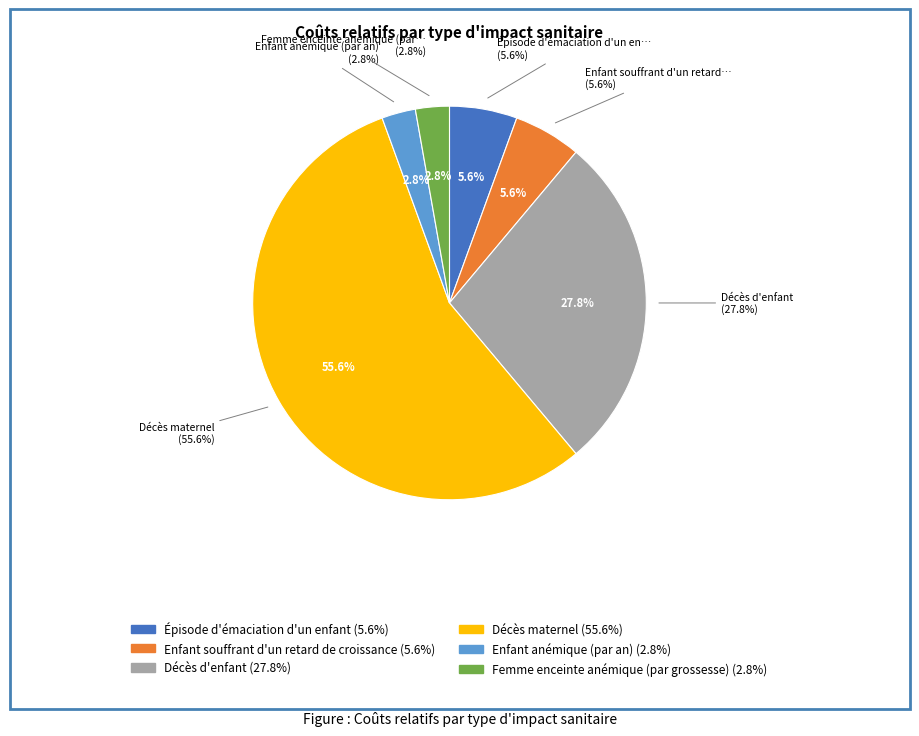

What is the smallest slice in the pie chart?

Enfant anémique (par an)